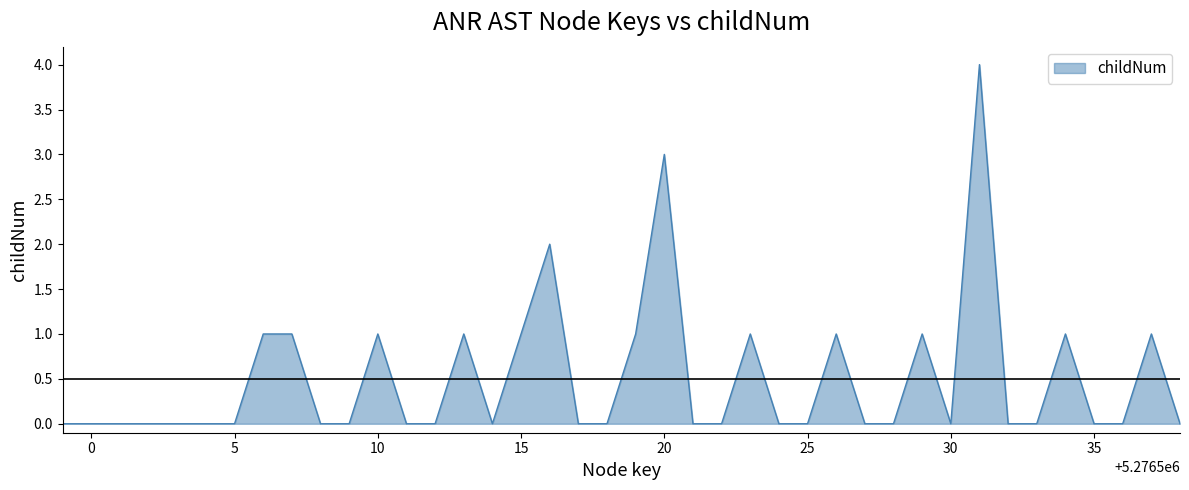

What is the maximum value shown in the chart?

4